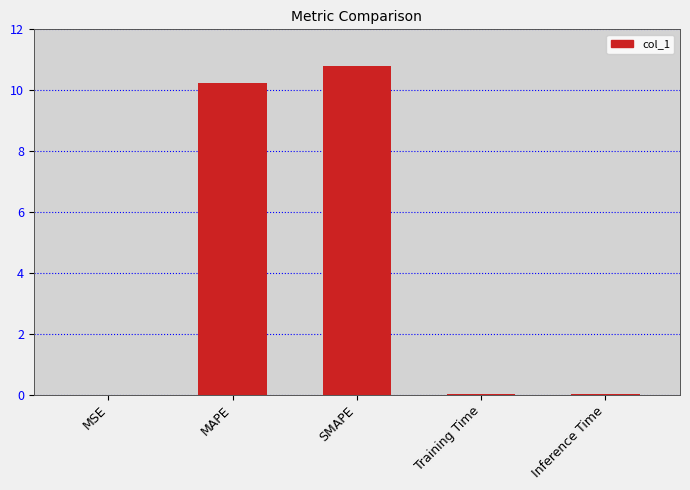

Between MAPE and Inference Time, which is larger?

MAPE